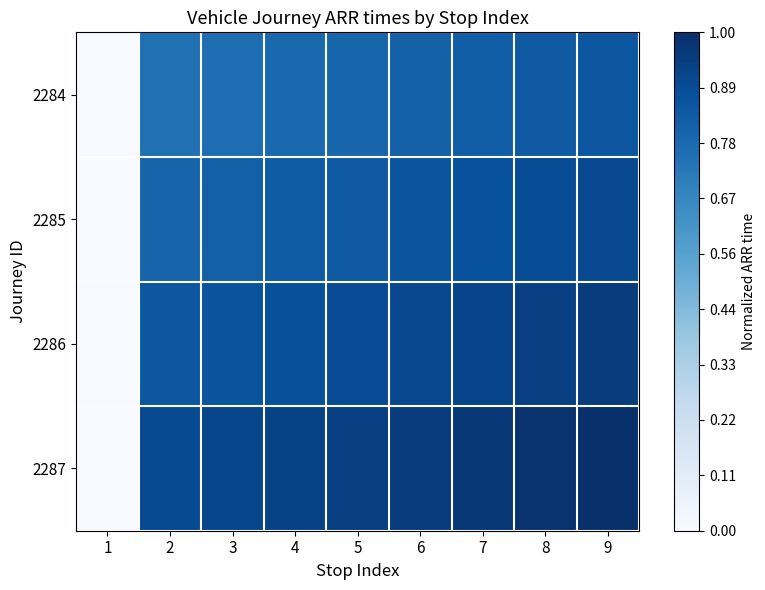

Which series changed the most between 1 and 2?

2287